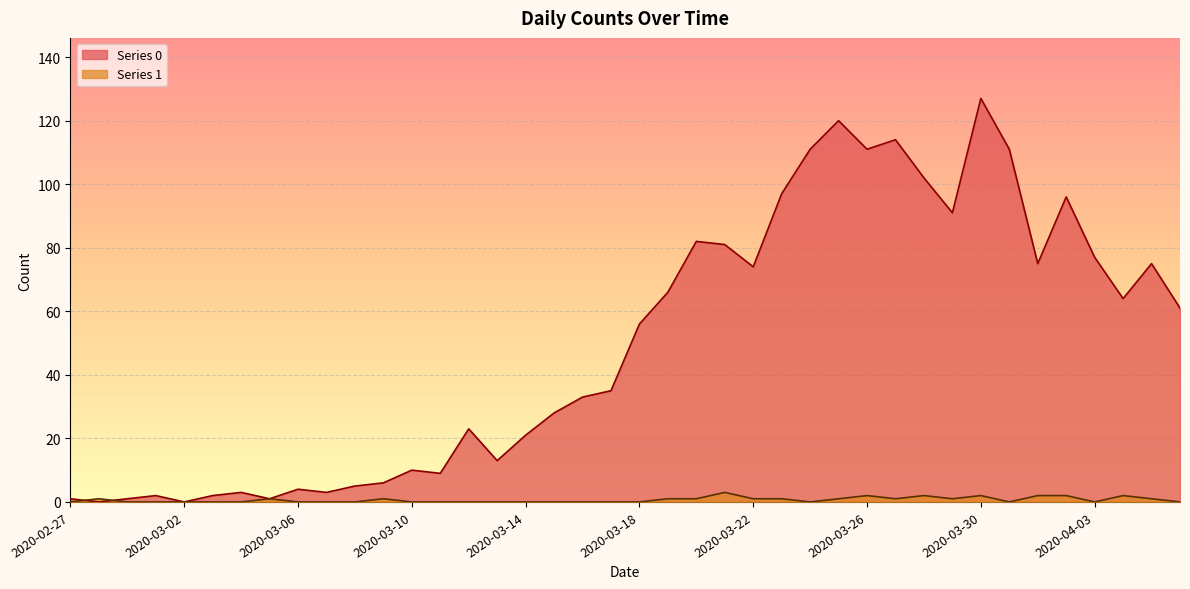

At which label does Series 1 reach its peak?

2020-03-21